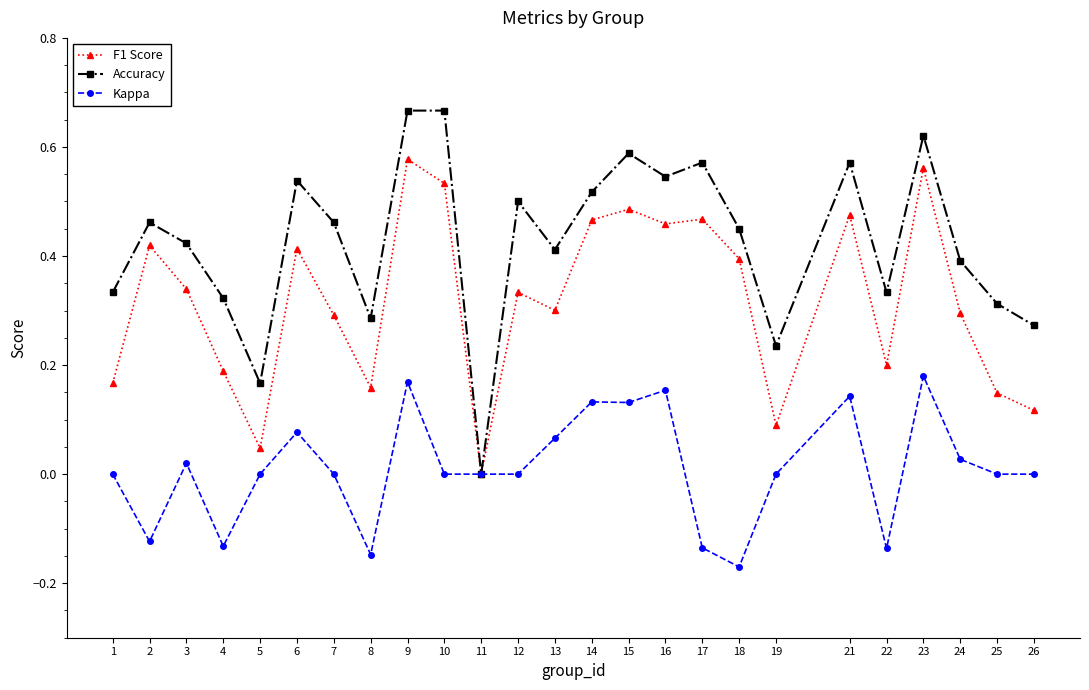

Rank the series by their maximum value, from lowest to highest.

Kappa, F1 Score, Accuracy